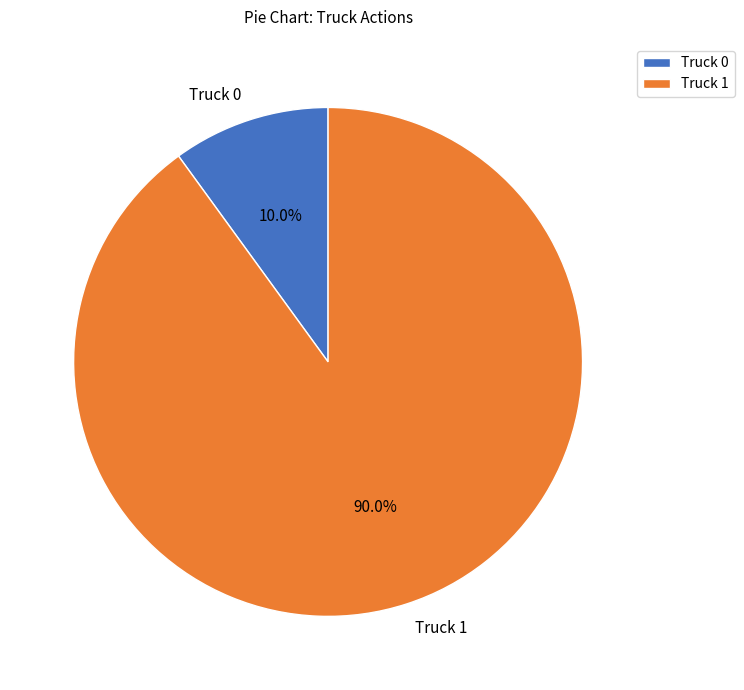

How many segments does this pie chart have?

2